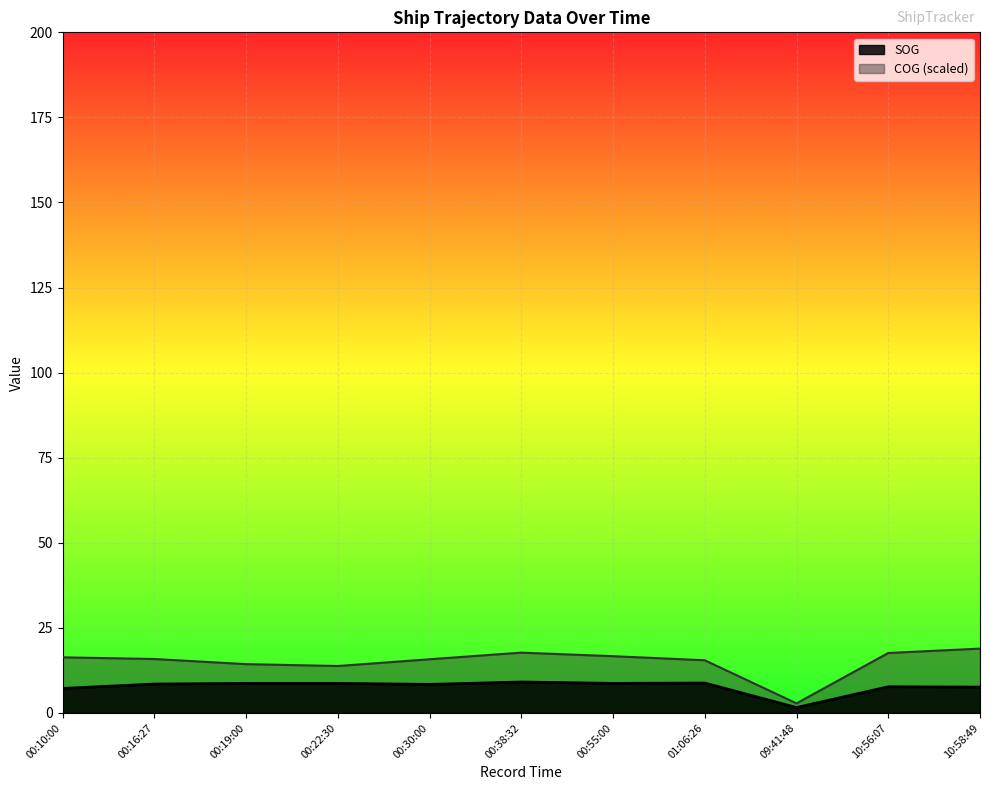

What are all the series names shown in the legend?

SOG, COG